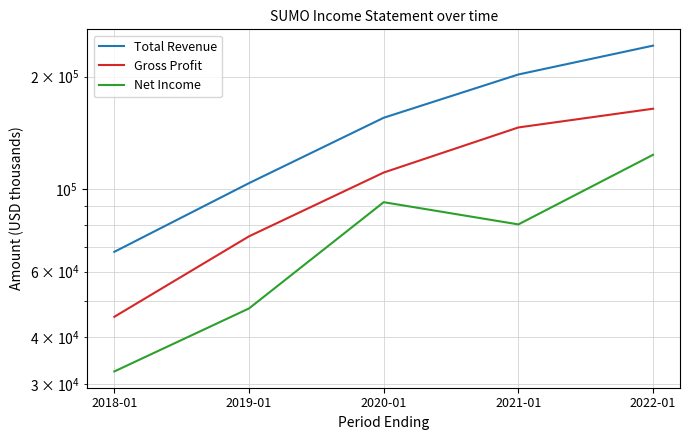

At which category is the sum across all series the highest?

2022-01